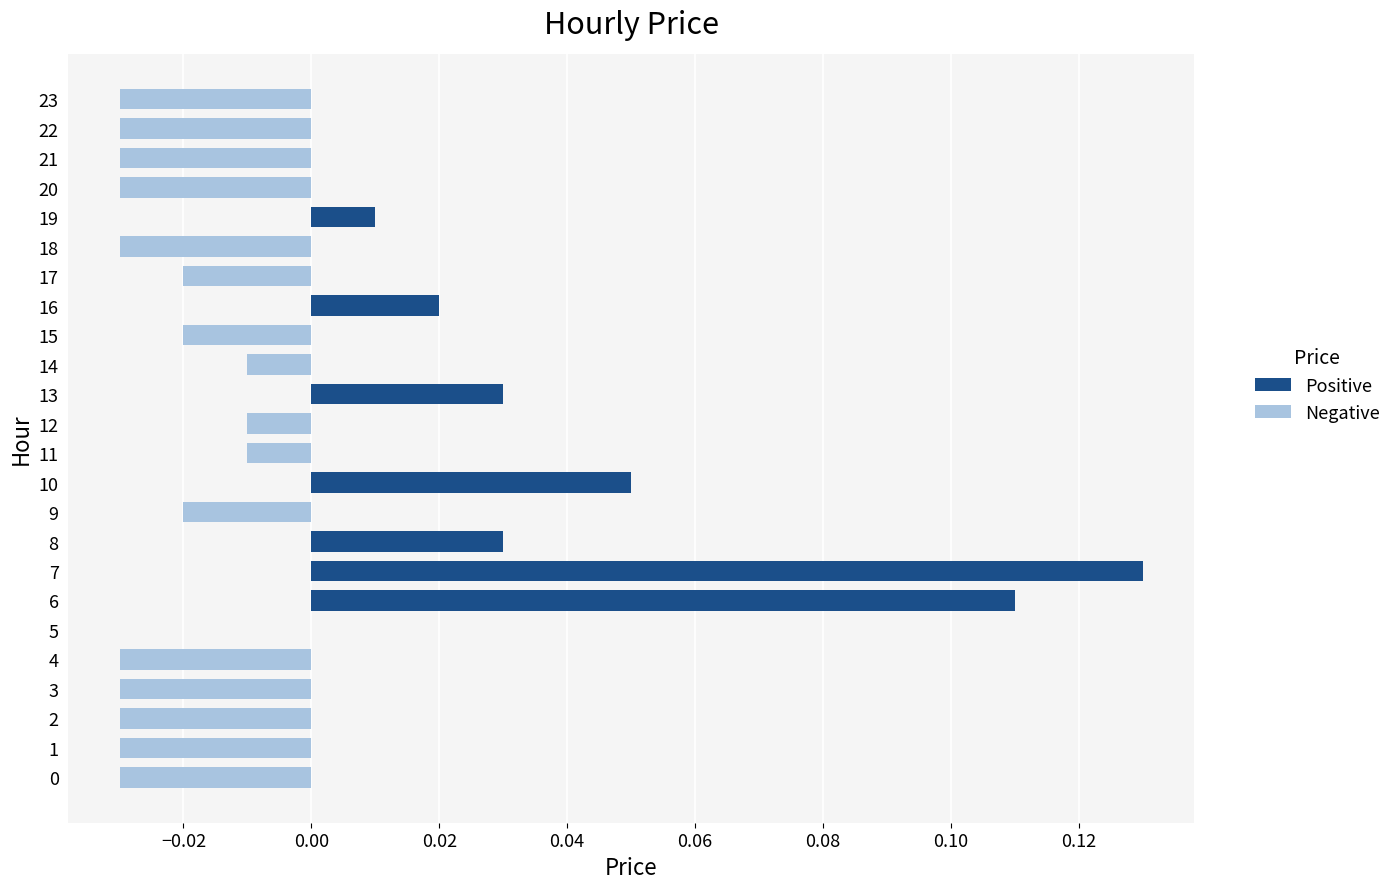

Between 3 and 15, which is larger?

15